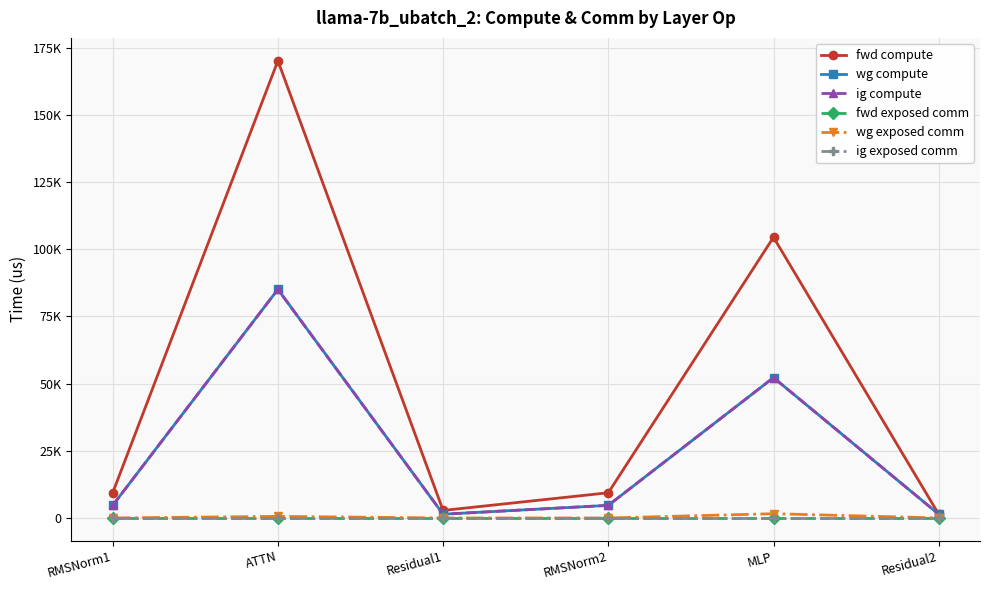

True or false: ig exposed comm and fwd compute cross at least once.

False